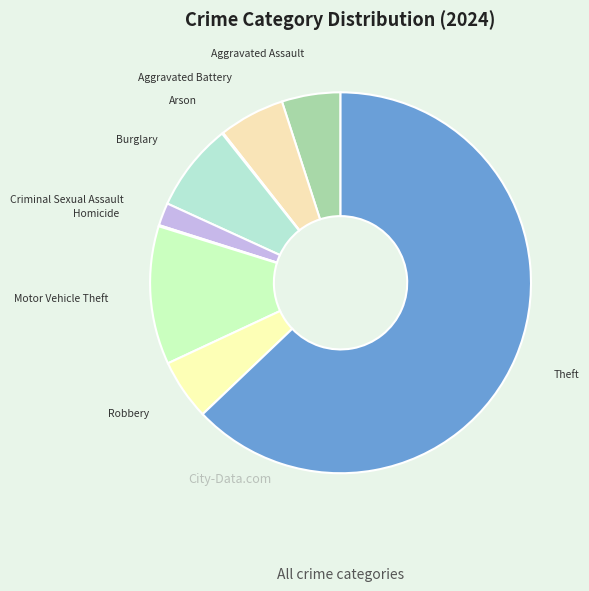

To the nearest percent, what is the difference between the largest and smallest slice percentages?

63%